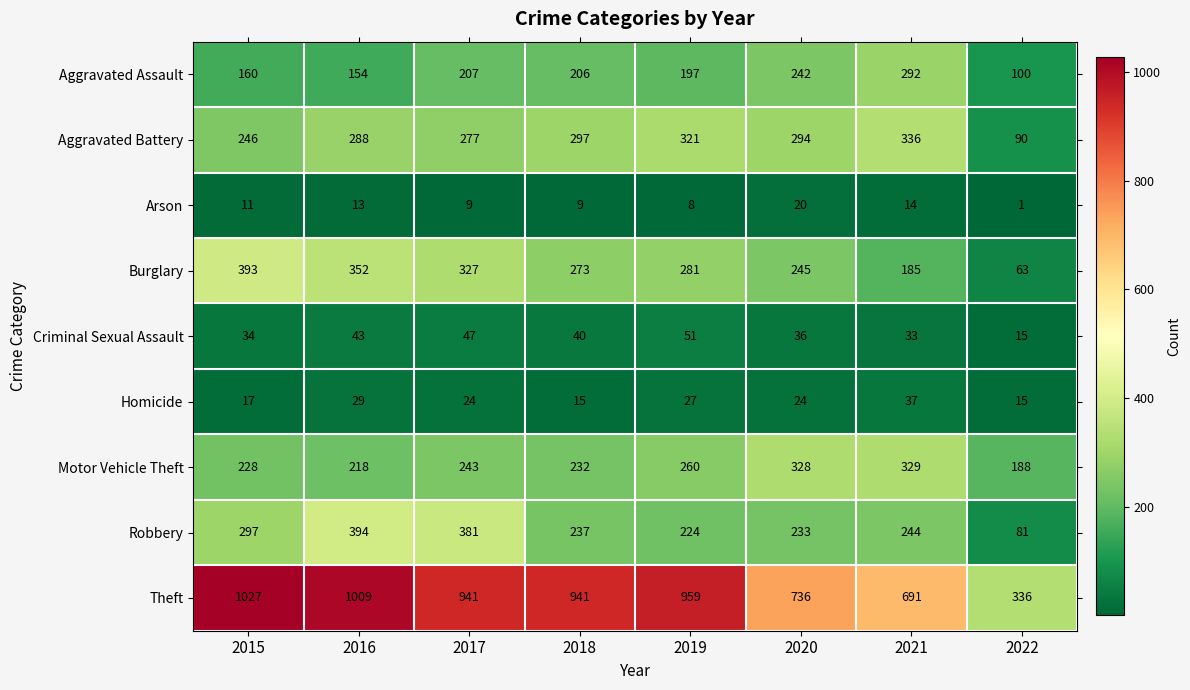

What is the minimum value shown in the chart?

1